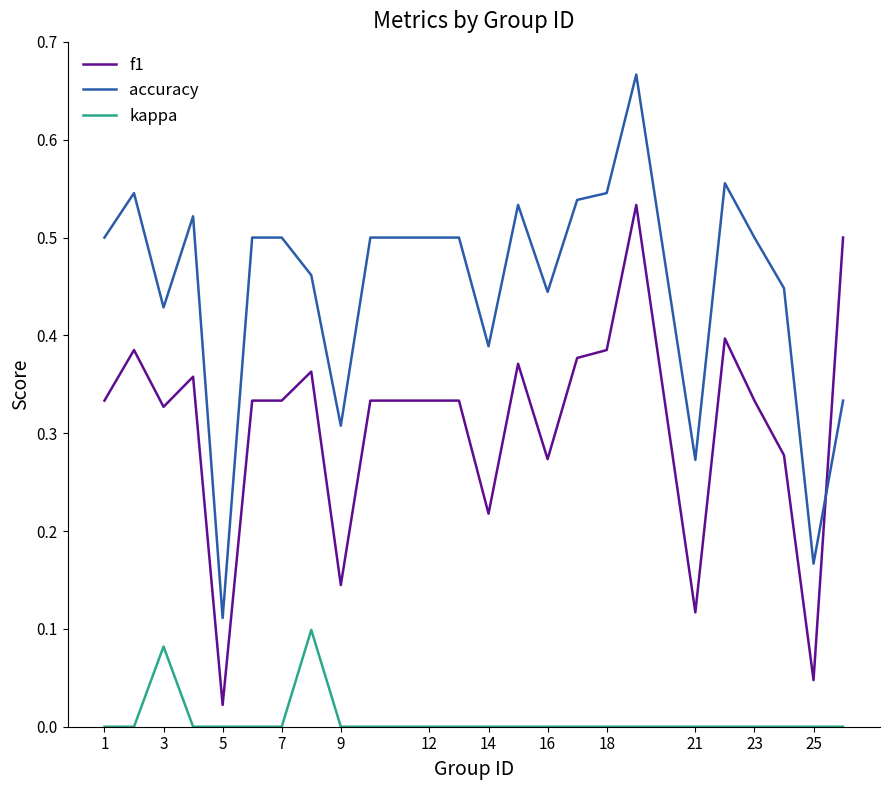

Which series has the widest spread of values?

accuracy